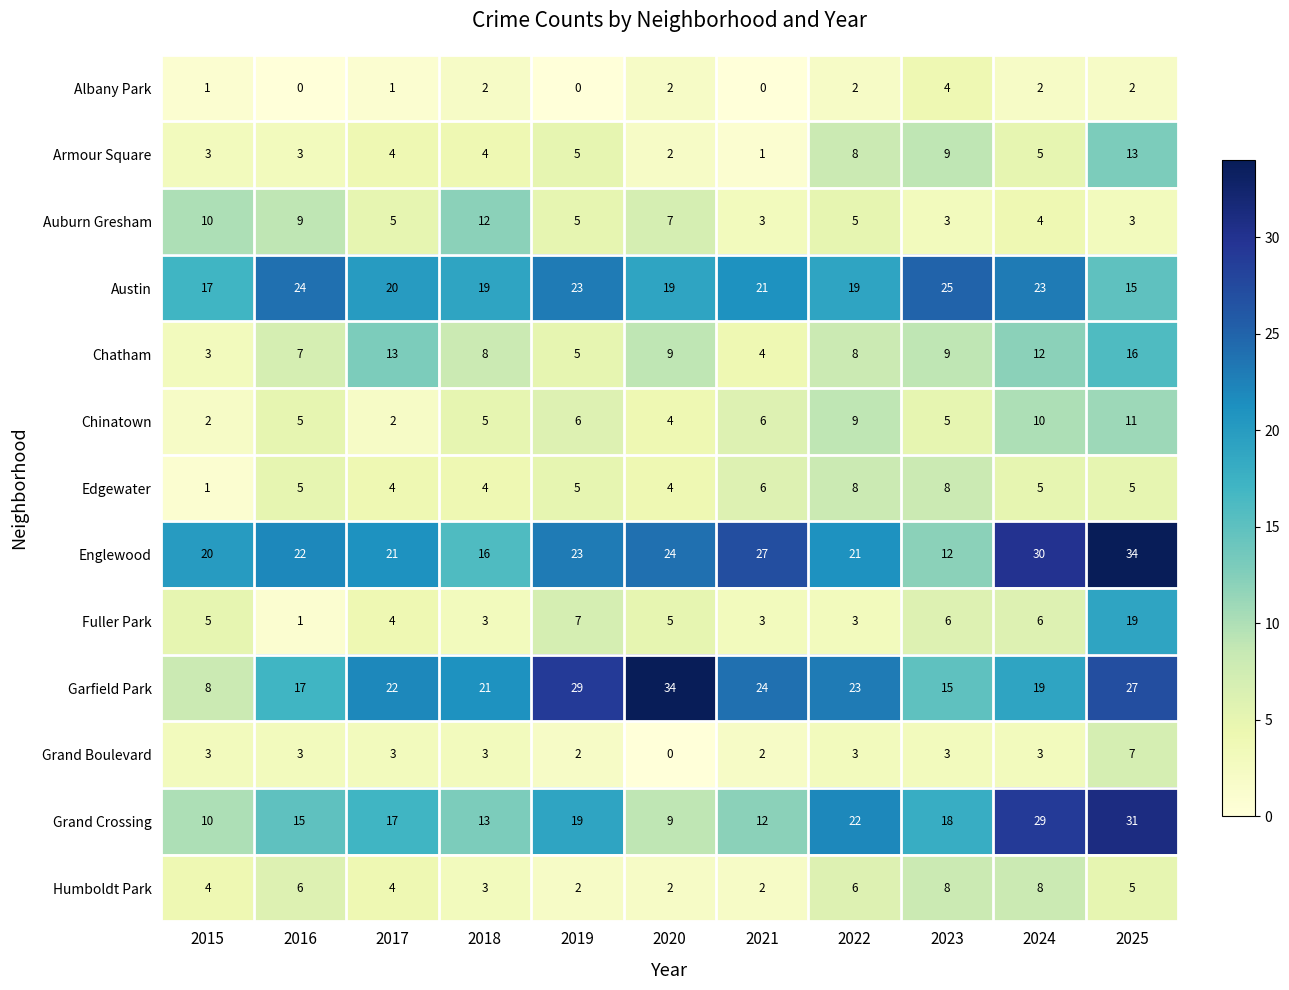

What is the minimum value for Englewood?

12